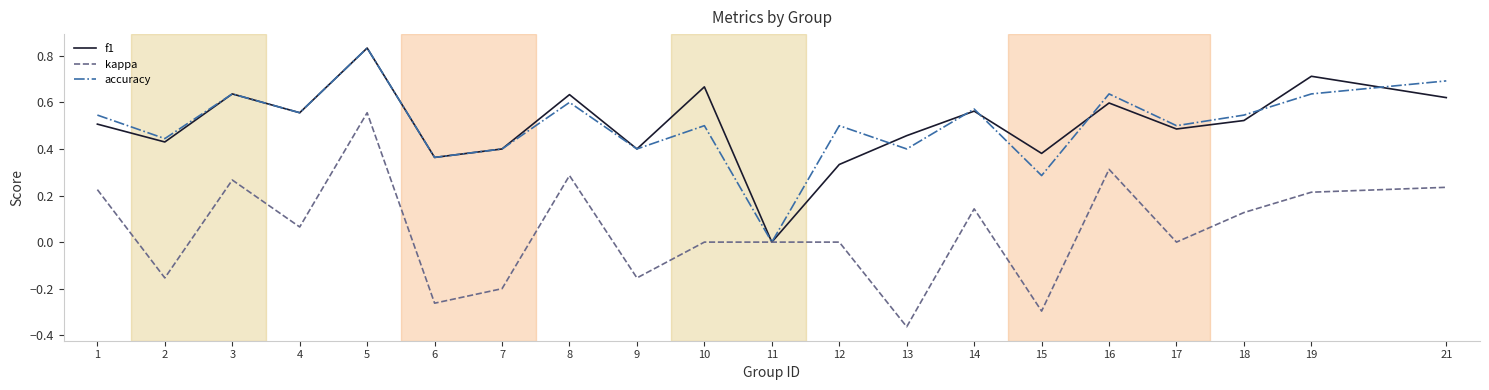

True or false: accuracy has more than 2 interior local peaks.

True